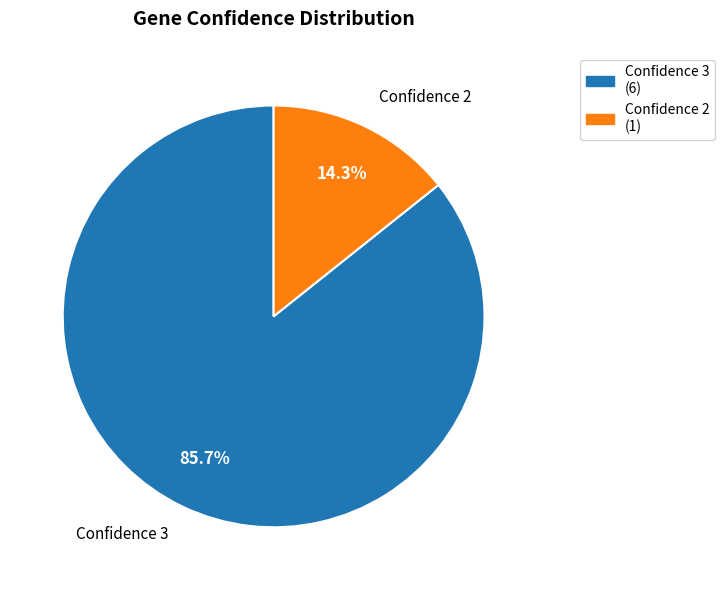

Do Confidence 2 and Confidence 3 together represent more than half of the pie?

Yes